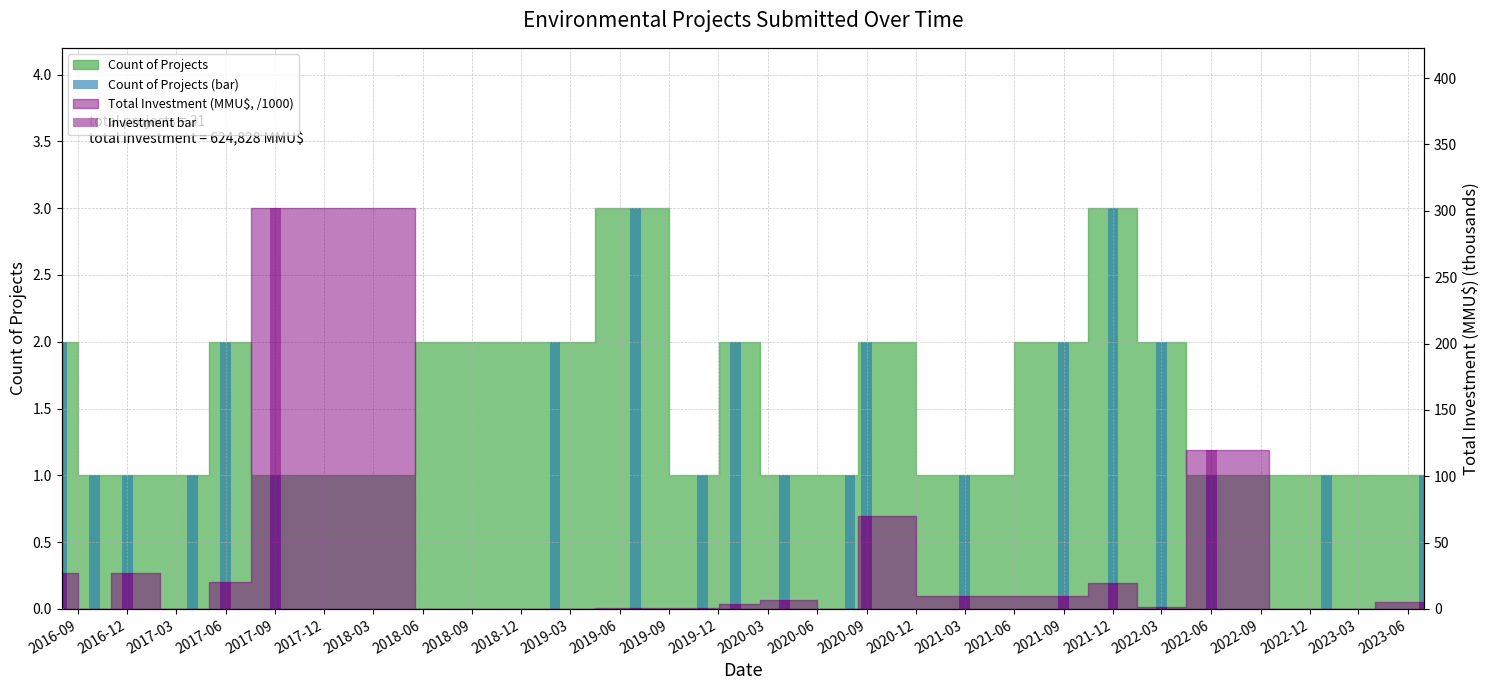

Are the bars grouped side by side (vs. stacked)?

Yes